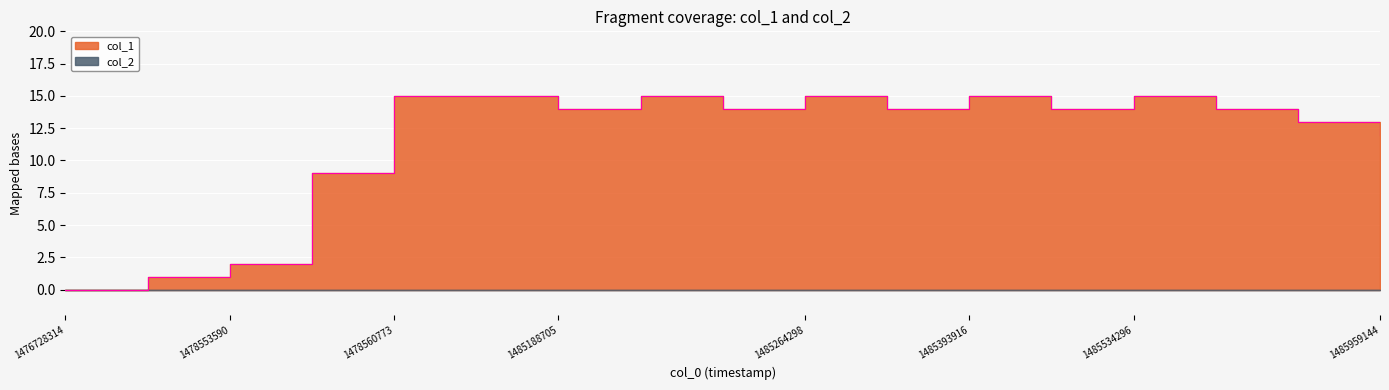

What is the value of the 14th point from the left?

15